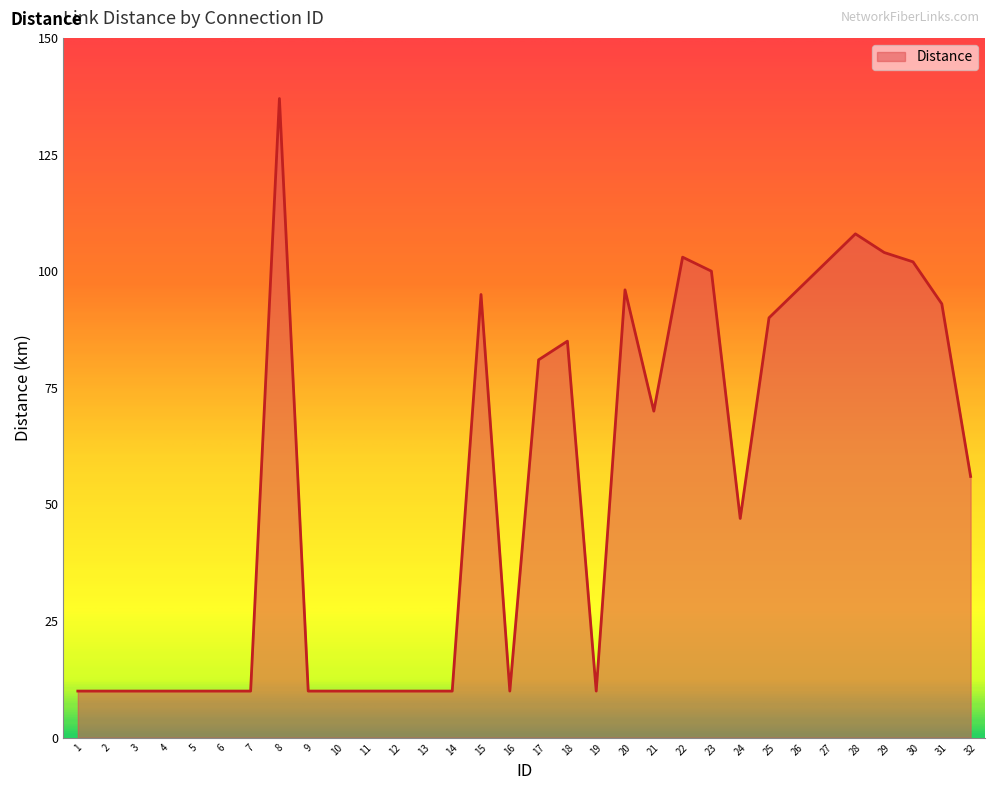

At which category does the chart reach its peak across all series?

8